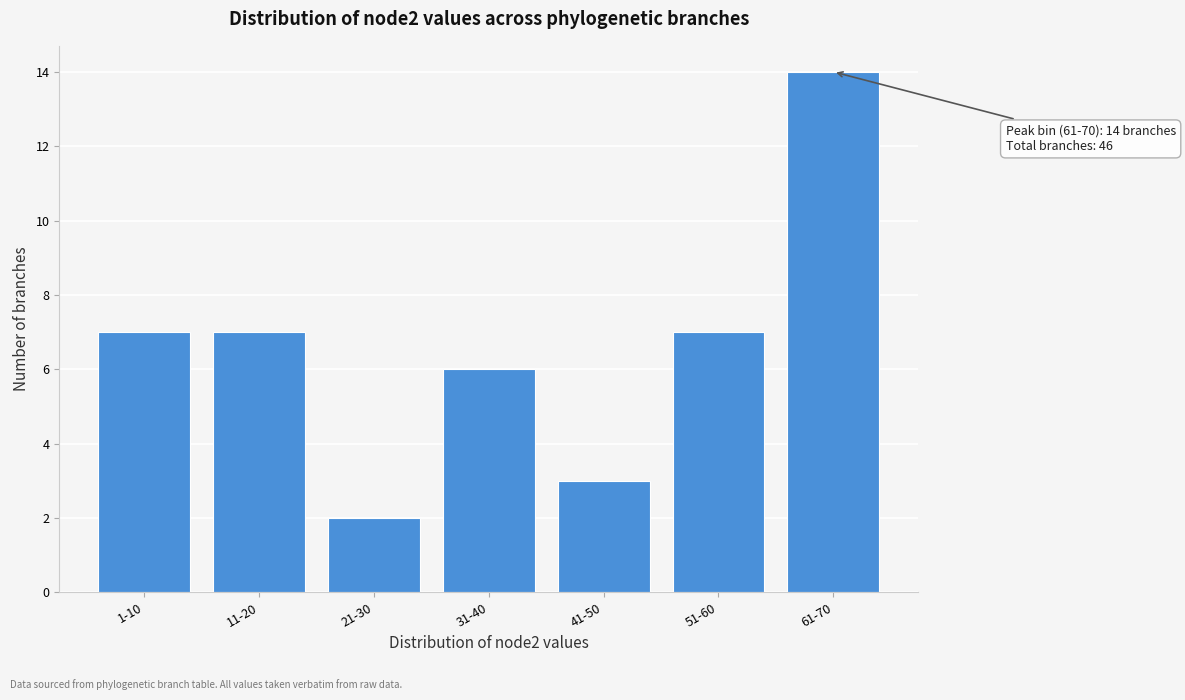

Reading left to right, what are all the values shown in this chart?

1-10=7	11-20=7	21-30=2	31-40=6	41-50=3	51-60=7	61-70=14